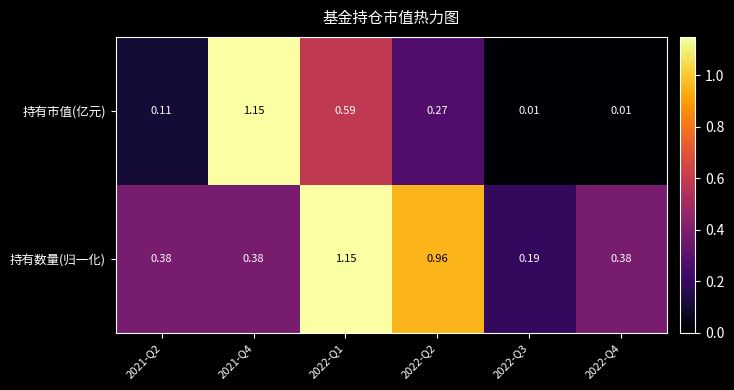

Which series has the largest range (max minus min)?

持有市值(亿元)